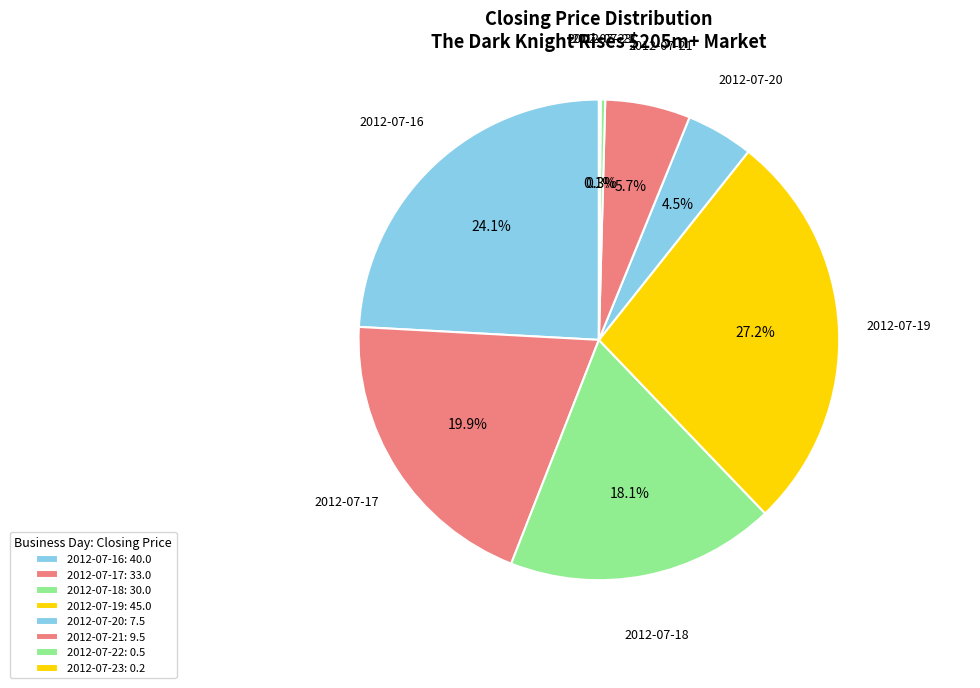

How many slices are in this pie chart?

8